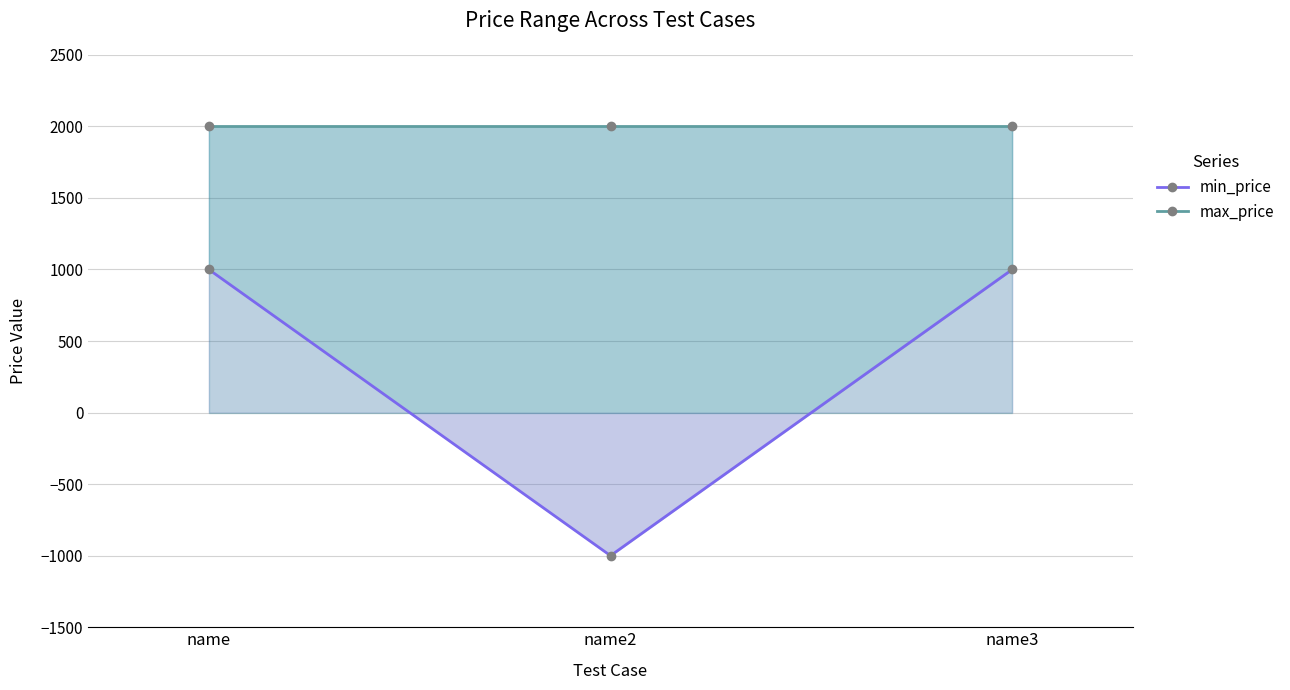

How many distinct data groups are displayed?

2